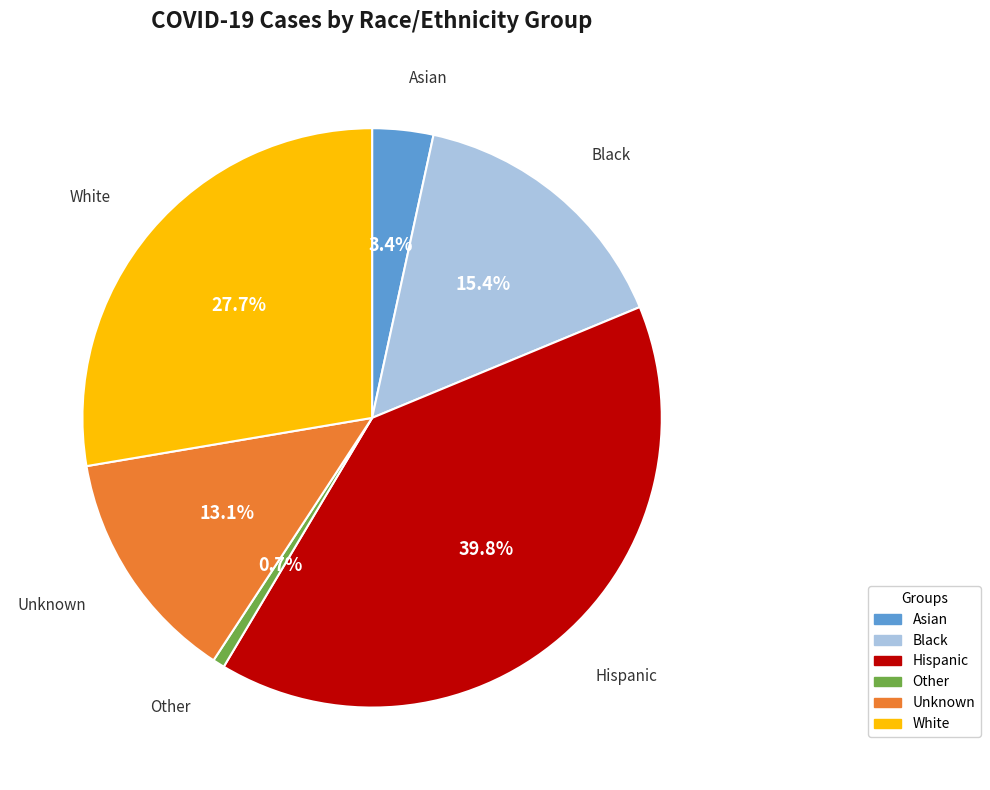

What percentage is the Unknown slice, to the nearest percent?

13%